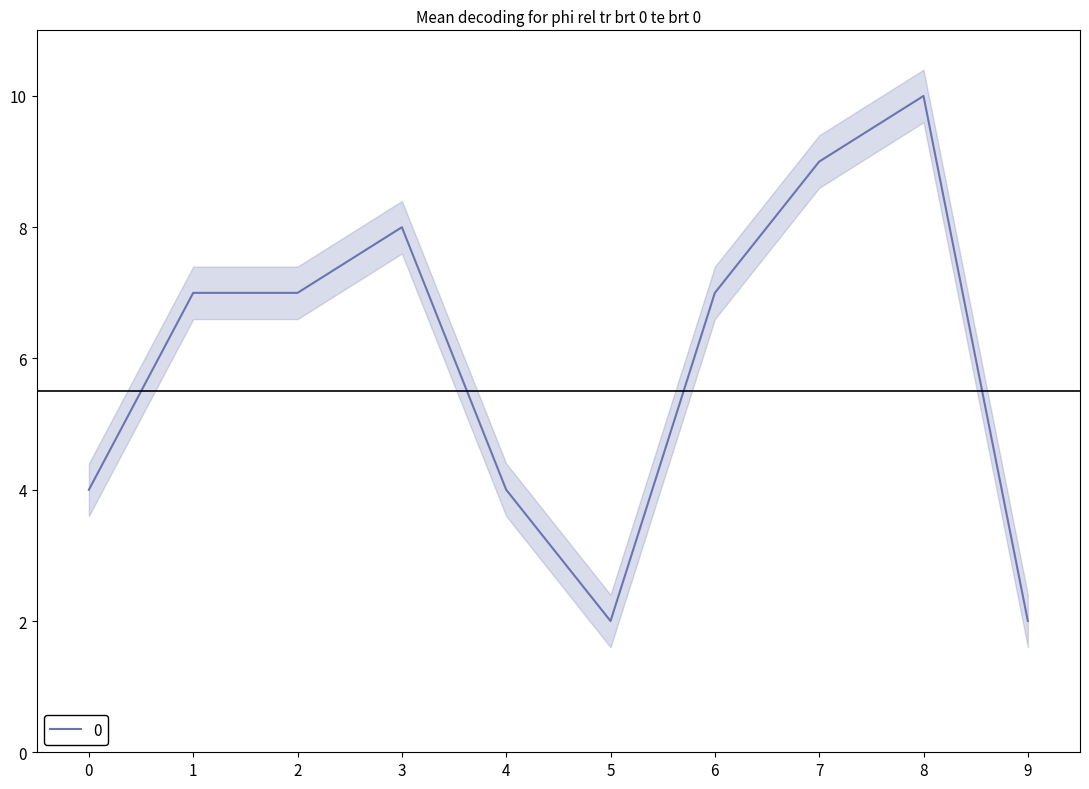

Where is the first local minimum?

5